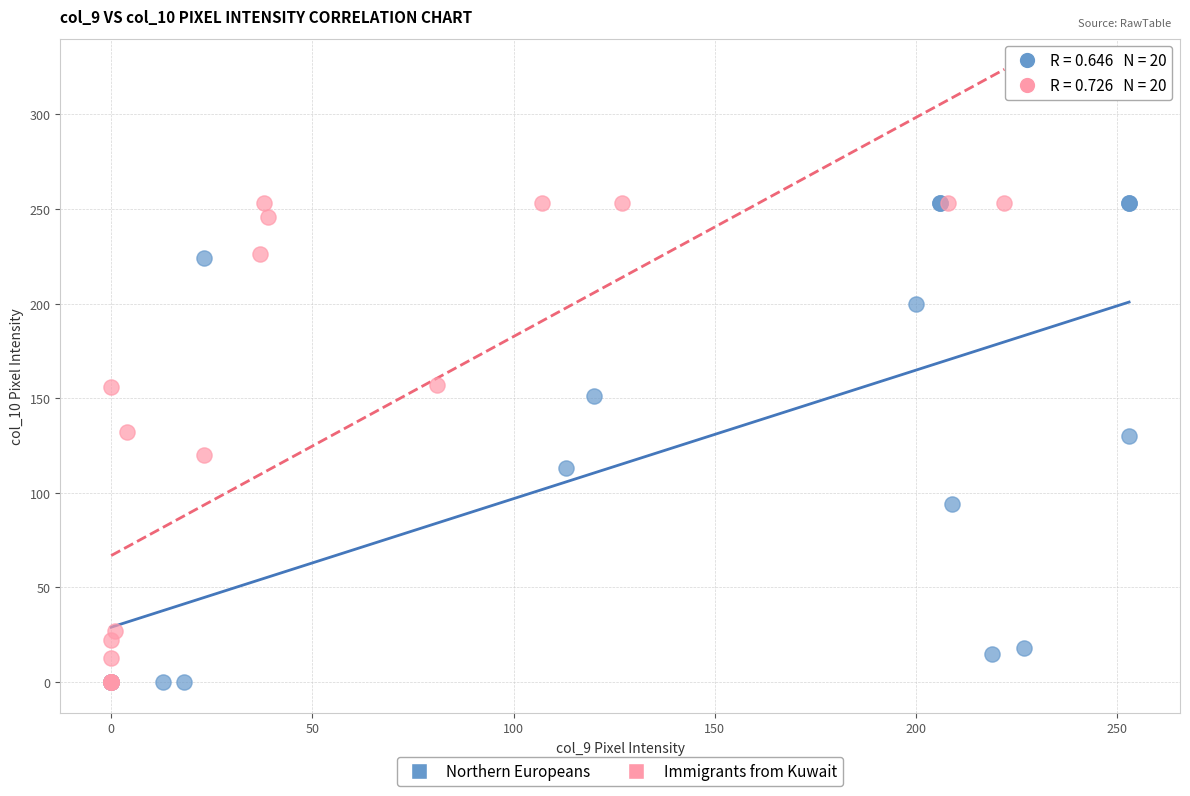

What are all the series names shown in the legend?

Northern Europeans, Immigrants from Kuwait